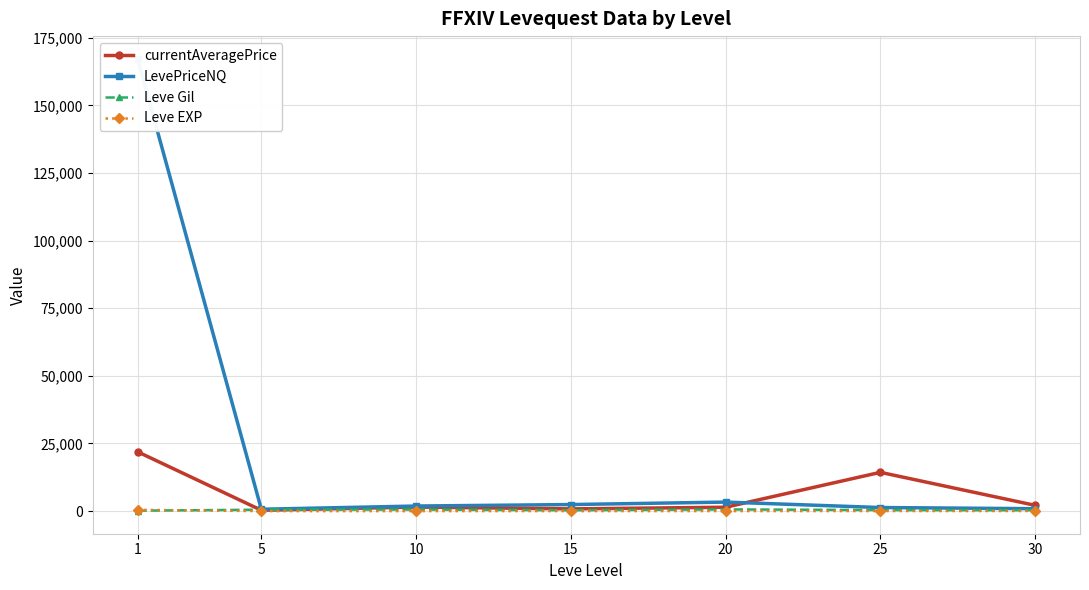

How many values in the Leve EXP series exceed 16?

4